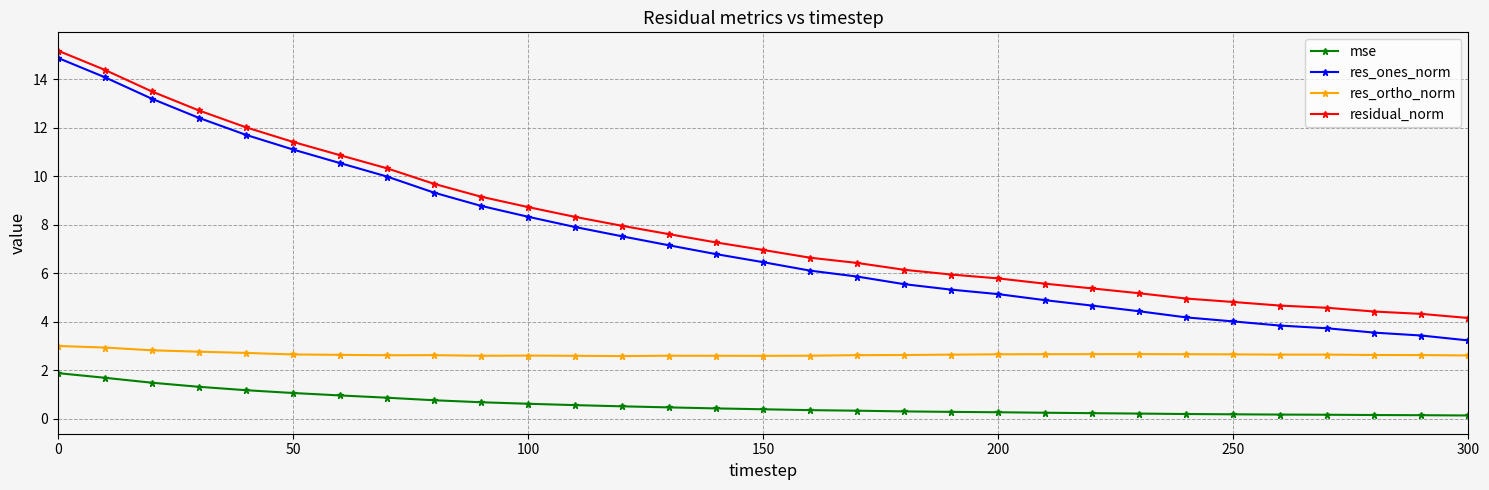

True or false: res_ortho_norm and mse cross at least once.

False